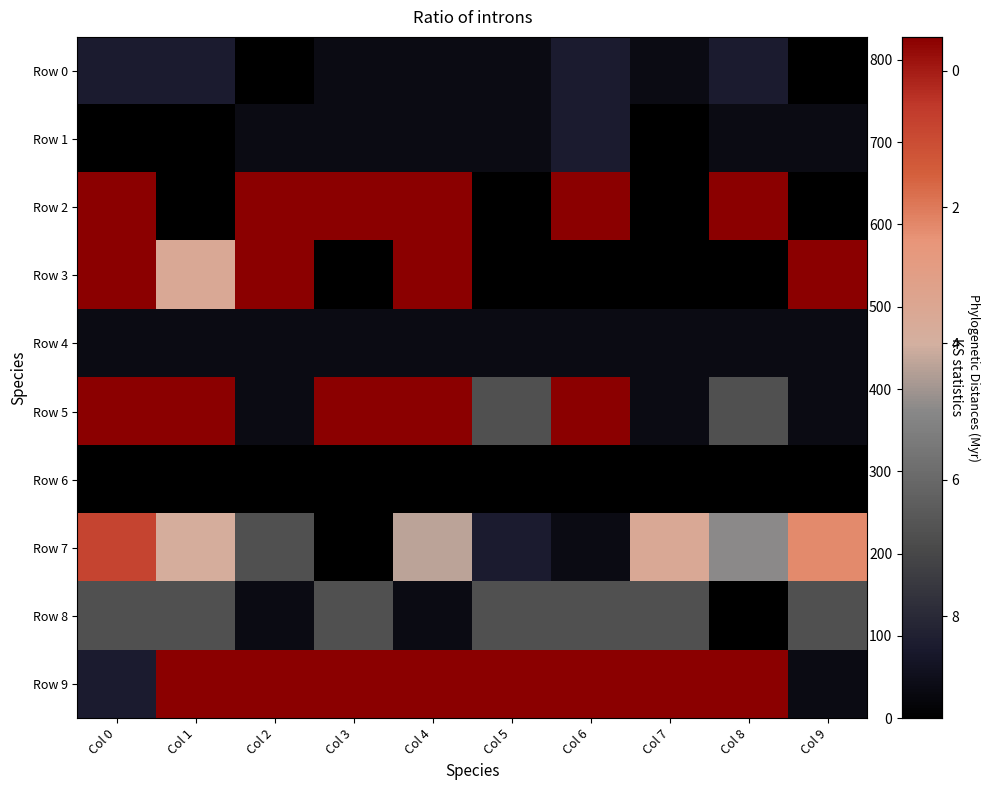

Reading right to left, transcribe all the data shown in this chart.

Row 0: Col 9=0	Col 8=90	Col 7=38	Col 6=90	Col 5=38	Col 4=38	Col 3=38	Col 2=0	Col 1=90	Col 0=90
Row 1: Col 9=38	Col 8=38	Col 7=0	Col 6=90	Col 5=38	Col 4=38	Col 3=38	Col 2=38	Col 1=0	Col 0=0
Row 2: Col 9=0	Col 8=828	Col 7=0	Col 6=828	Col 5=0	Col 4=828	Col 3=828	Col 2=828	Col 1=0	Col 0=828
Row 3: Col 9=828	Col 8=0	Col 7=0	Col 6=0	Col 5=0	Col 4=828	Col 3=0	Col 2=828	Col 1=490	Col 0=828
Row 4: Col 9=38	Col 8=38	Col 7=38	Col 6=38	Col 5=38	Col 4=38	Col 3=38	Col 2=38	Col 1=38	Col 0=38
Row 5: Col 9=38	Col 8=226	Col 7=38	Col 6=828	Col 5=226	Col 4=828	Col 3=828	Col 2=38	Col 1=828	Col 0=828
Row 6: Col 9=0	Col 8=0	Col 7=0	Col 6=0	Col 5=0	Col 4=0	Col 3=0	Col 2=0	Col 1=0	Col 0=0
Row 7: Col 9=598	Col 8=376	Col 7=490	Col 6=38	Col 5=90	Col 4=428	Col 3=0	Col 2=226	Col 1=466	Col 0=720
Row 8: Col 9=226	Col 8=0	Col 7=226	Col 6=226	Col 5=226	Col 4=38	Col 3=226	Col 2=38	Col 1=226	Col 0=226
Row 9: Col 9=38	Col 8=828	Col 7=828	Col 6=828	Col 5=828	Col 4=828	Col 3=828	Col 2=828	Col 1=828	Col 0=90